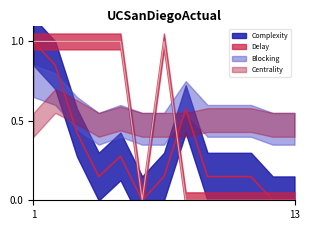

Where do Delay and Complexity first cross each other?

4 and 4